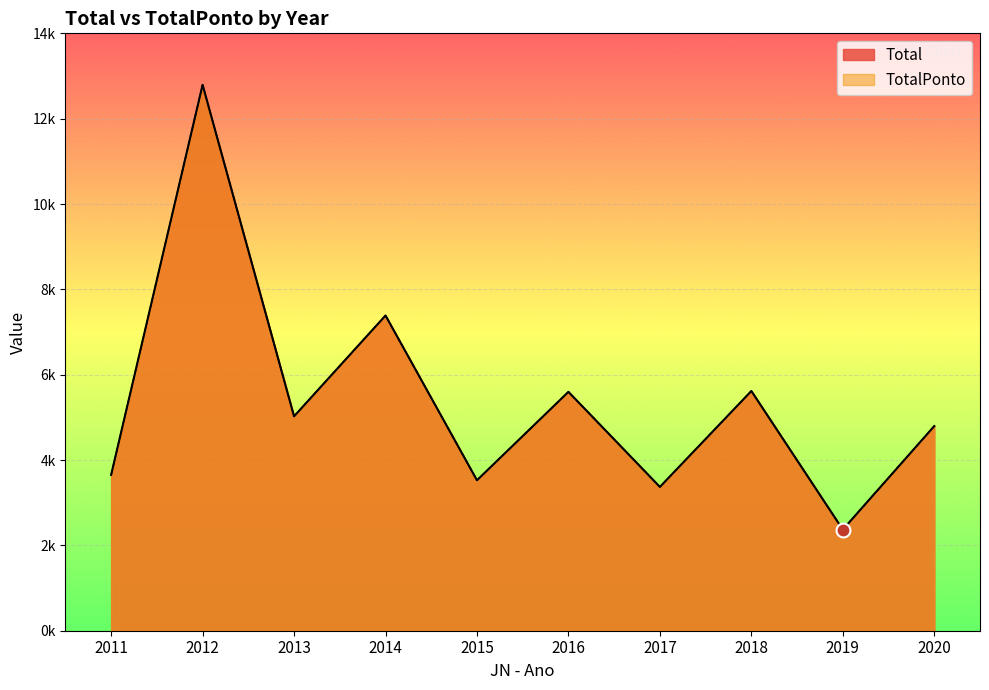

Between 2015 and 2019, which is larger?

2015